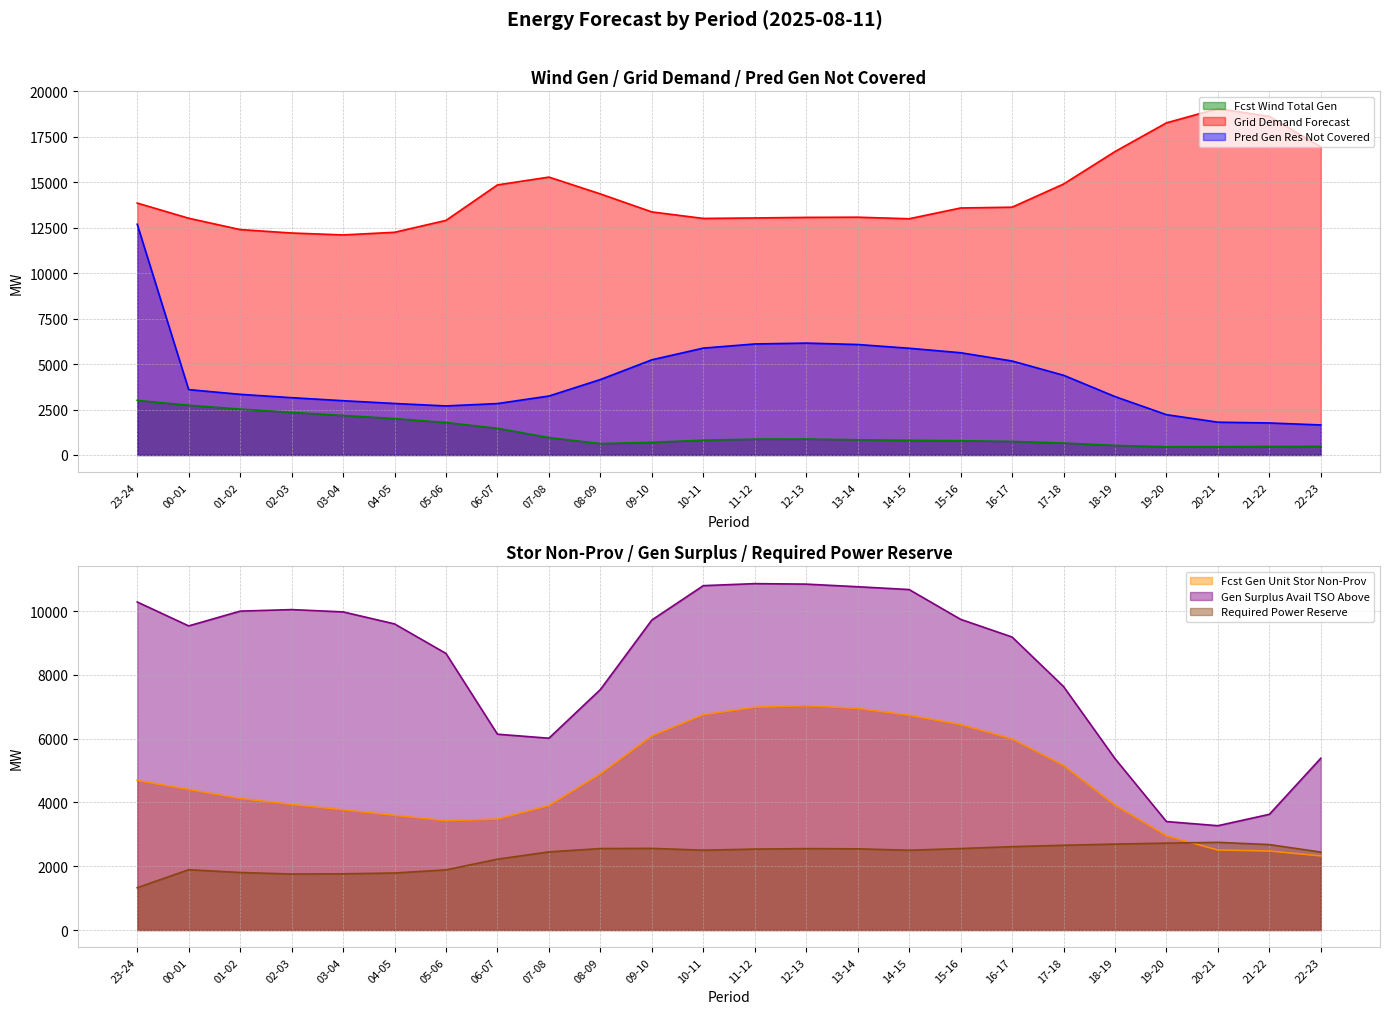

Which series has the largest total across all categories?

grid_demand_fcst